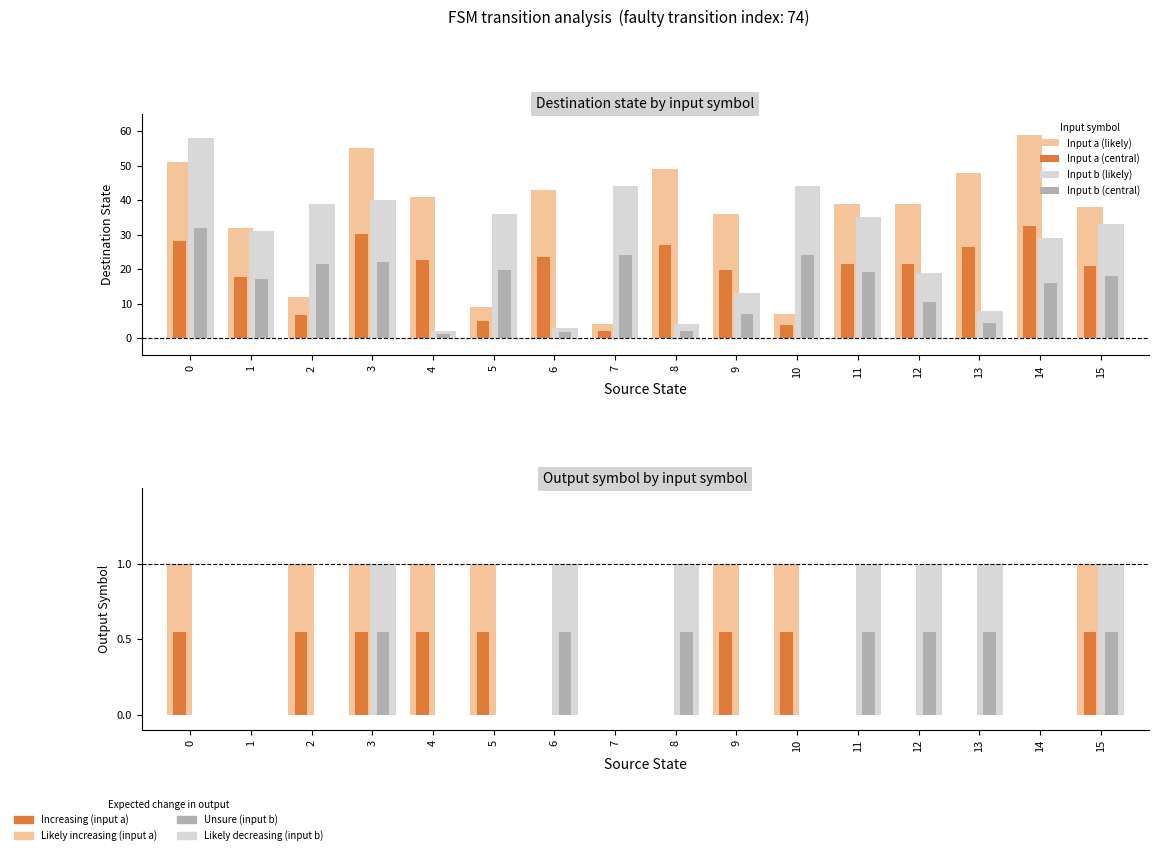

How many Input b (likely) values are between 0 and 1?

16